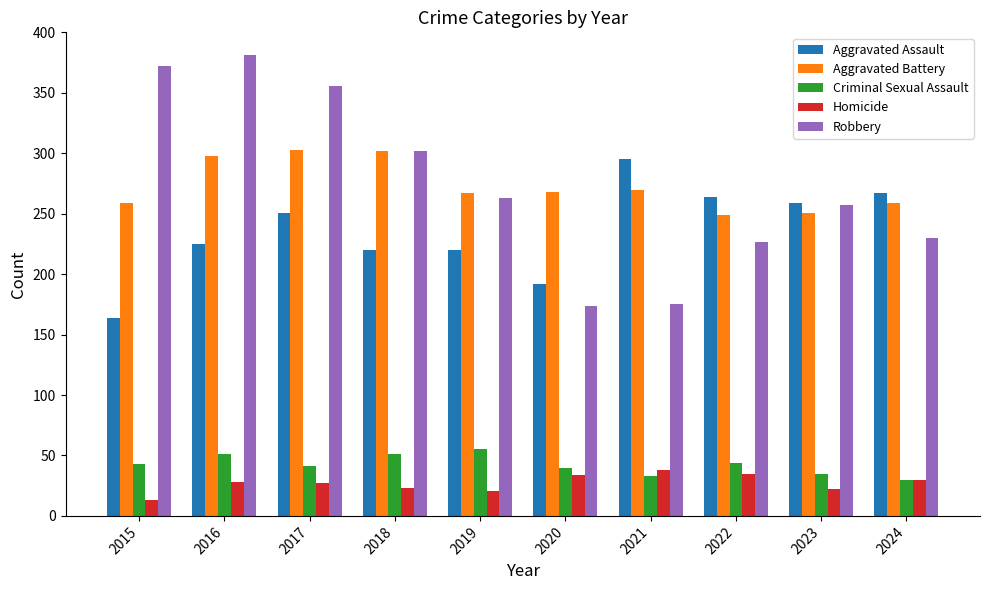

Which series has the largest range (max minus min)?

Robbery